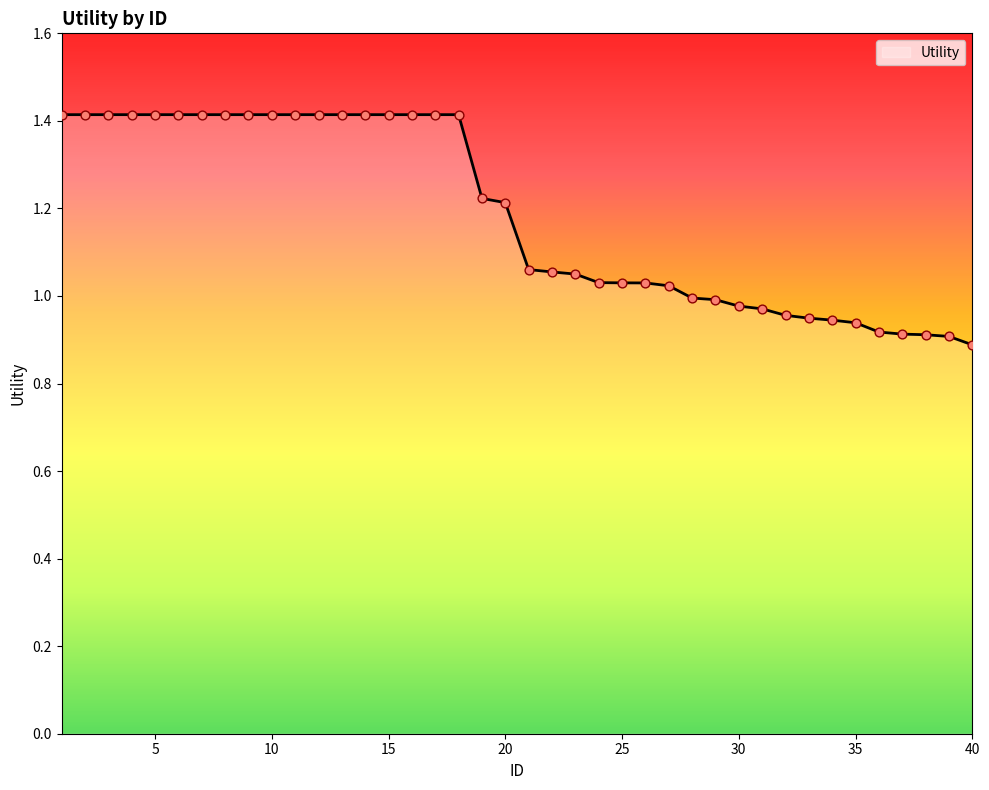

What is the difference between the maximum and minimum values?

0.5